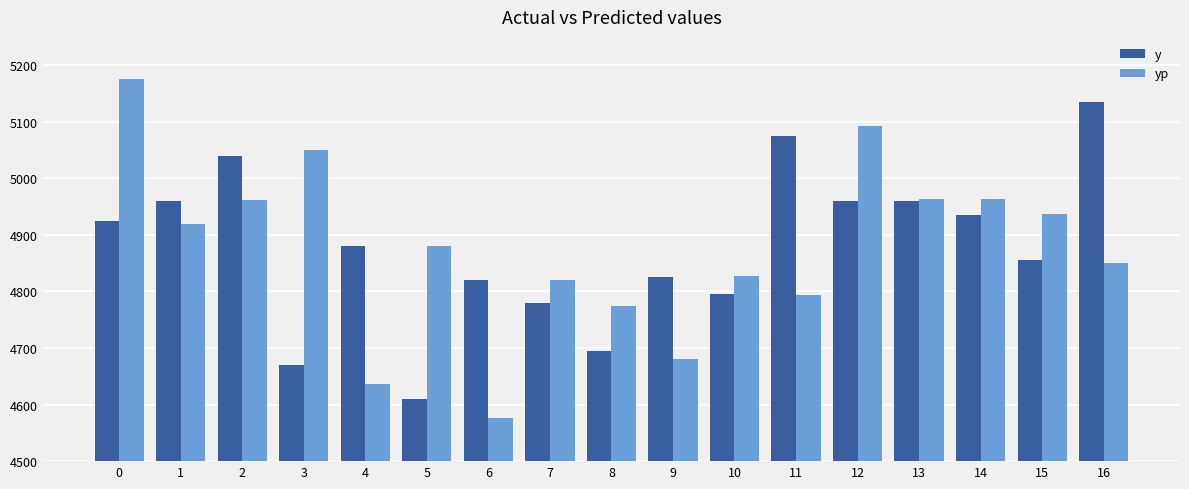

Rank the series by their maximum value, from highest to lowest.

yp, y